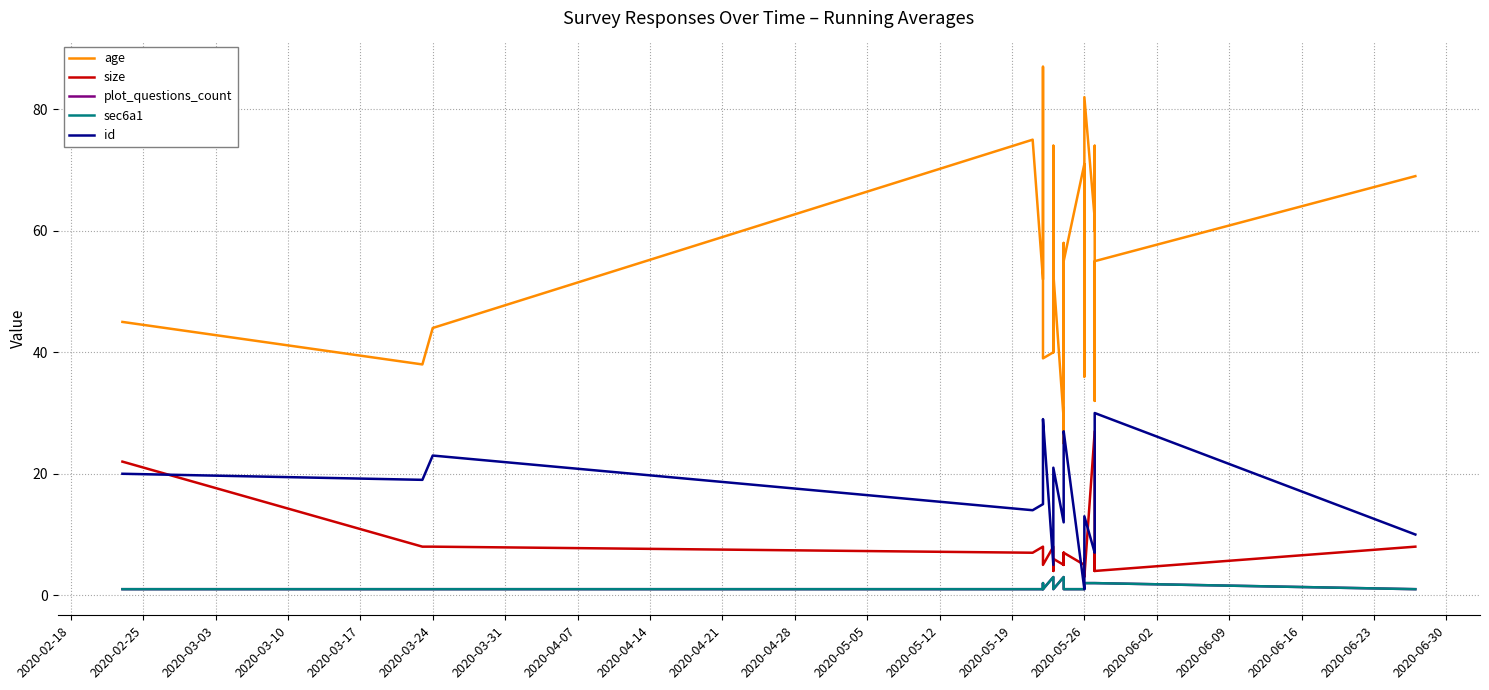

What is the total value across all series at 2020-03-31?

75